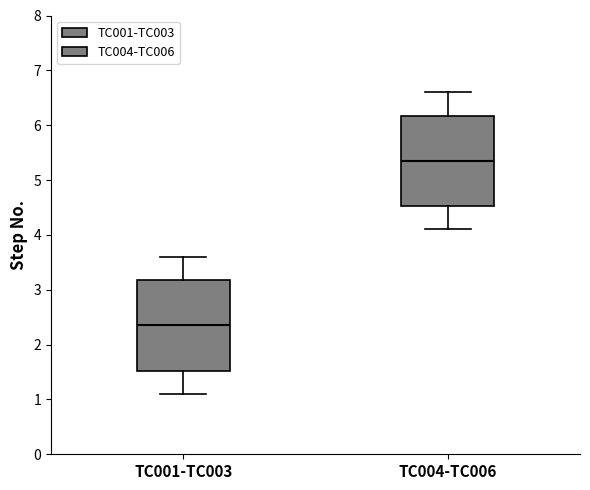

Where does the upper whisker of the box for TC001-TC003 end on the y-axis? The values are not printed on the chart, so give them approximately, as read against the axis.

3.6